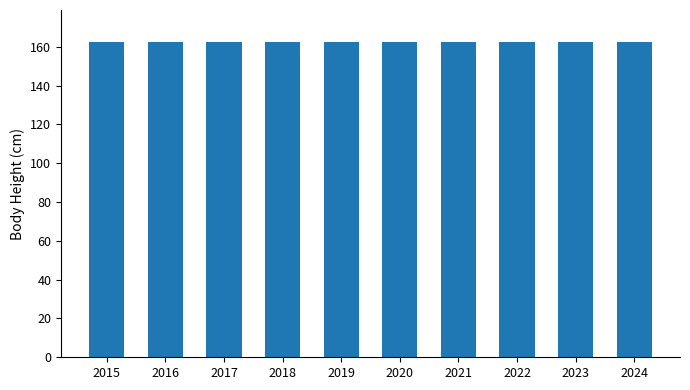

What is the ratio of the value at 2019 to the value at 2018?

1.0